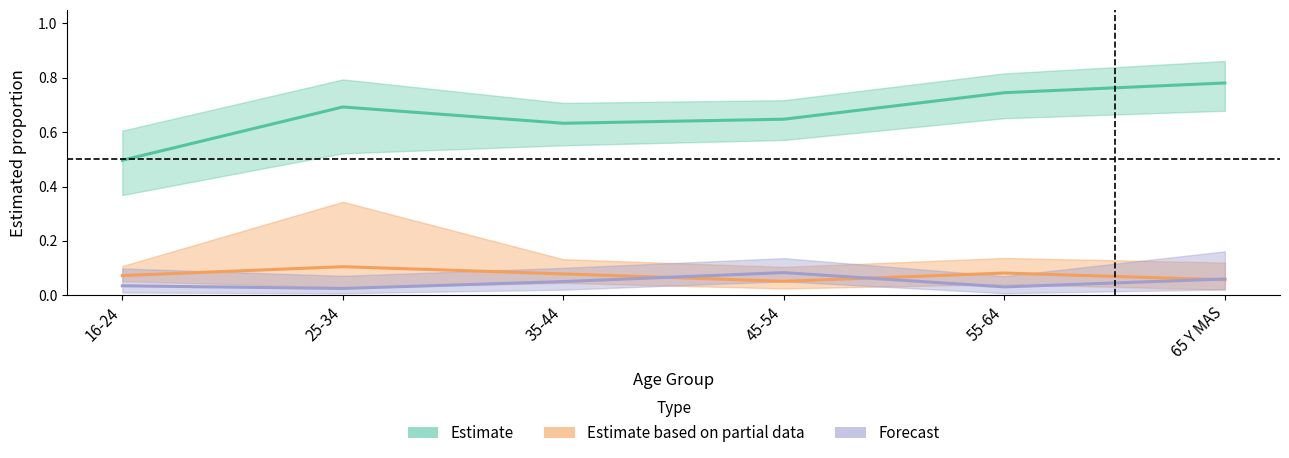

Which series changed the most between 16-24 and 25-34?

Estimate